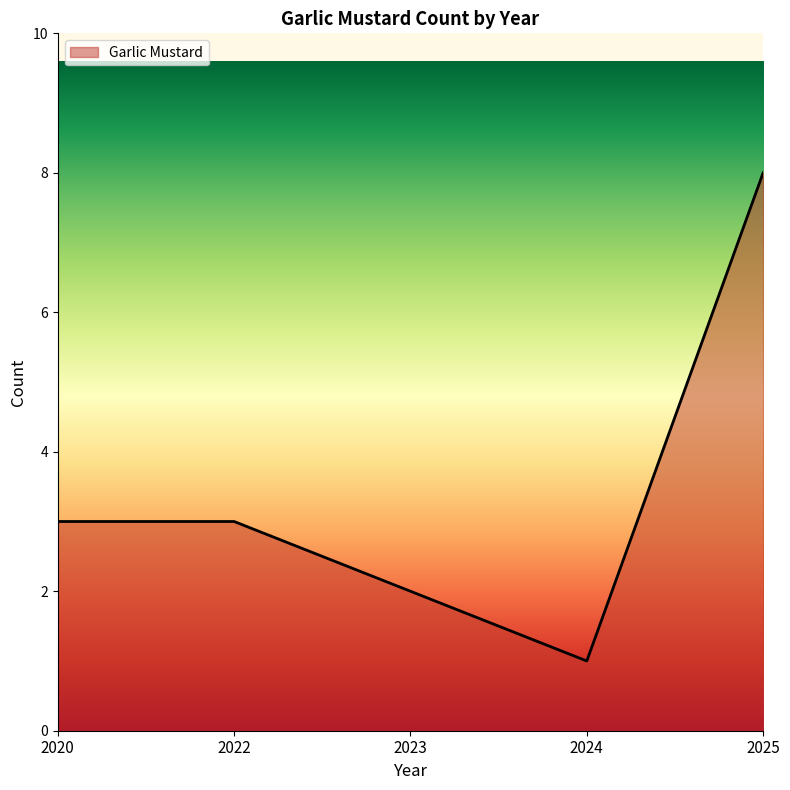

Between 2024 and 2025, which is larger?

2025